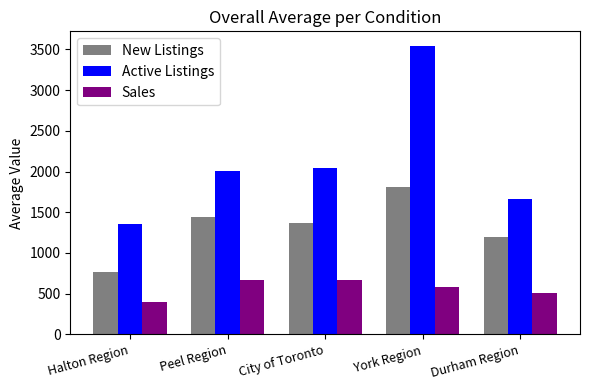

Between City of Toronto and York Region, which series saw the biggest shift?

Active Listings